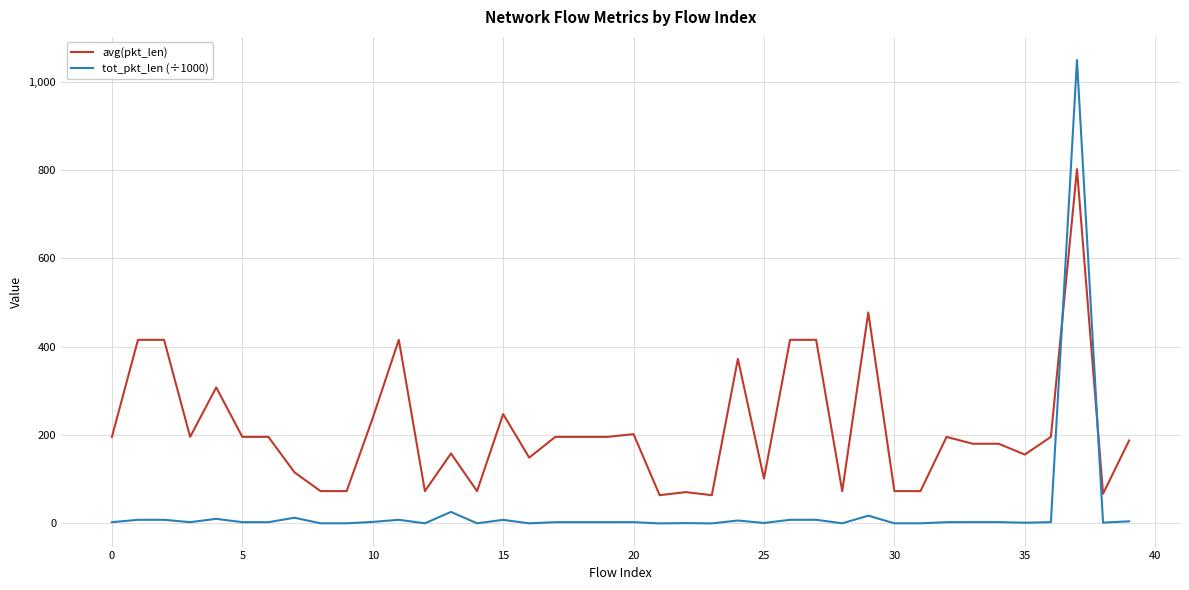

Which series has the widest spread of values?

tot_pkt_len (÷1000)